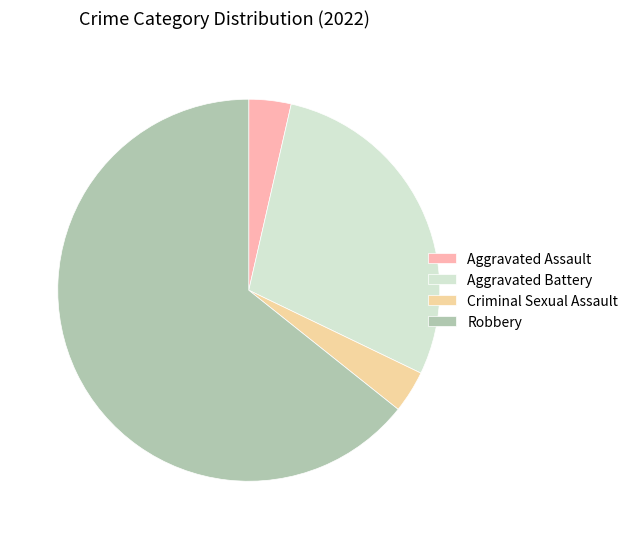

How many slices are in this pie chart?

4